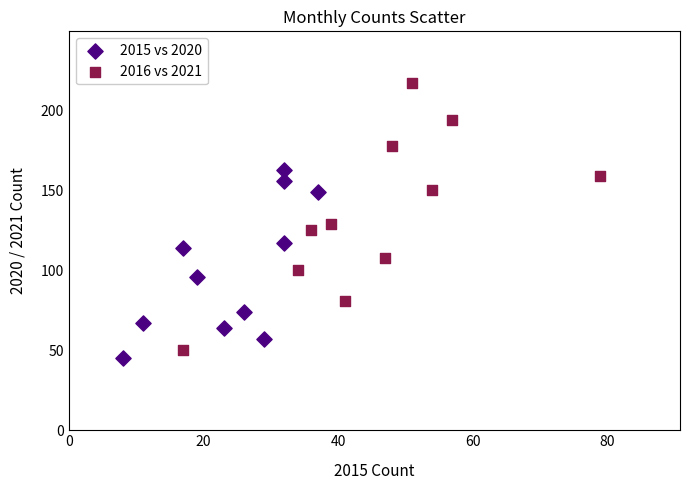

Which series has the widest spread of Y values?

2016 vs 2021